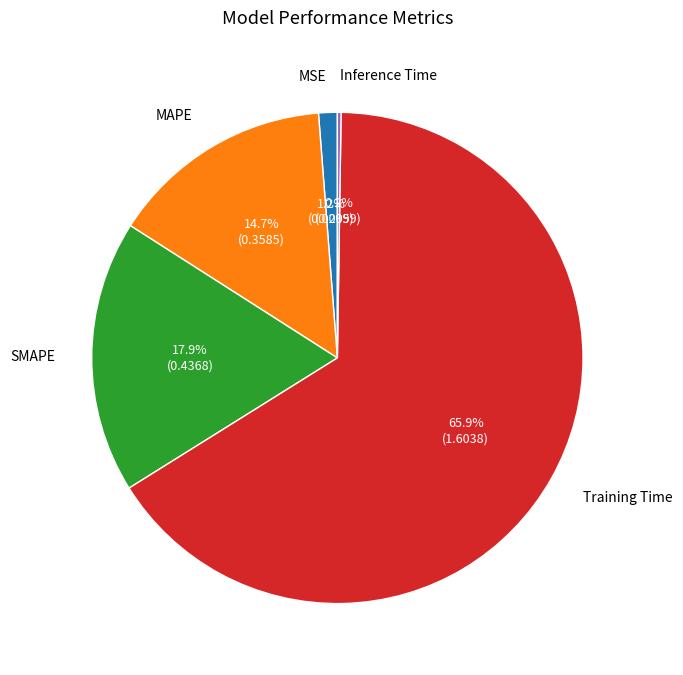

Is the sum of MAPE and SMAPE greater than half?

No